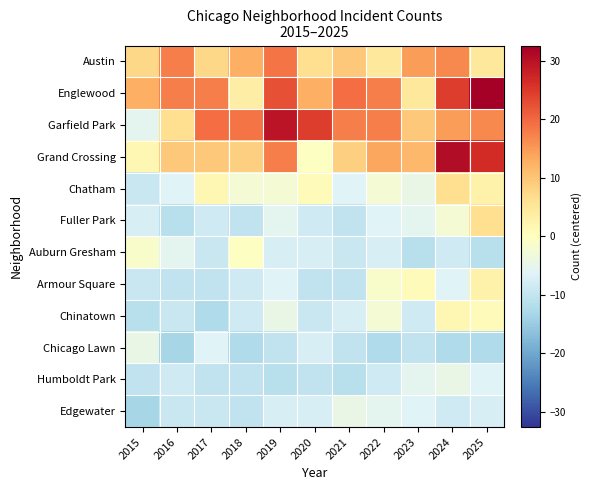

Reading left to right, list all the values displayed in this chart.

Austin: 2015=7.6	2016=17.6	2017=7.6	2018=12.6	2019=18.6	2020=6.6	2021=9.6	2022=4.6	2023=14.6	2024=16.6	2025=4.6
Englewood: 2015=12.6	2016=17.6	2017=17.6	2018=3.6	2019=22.6	2020=12.6	2021=19.6	2022=17.6	2023=4.6	2024=24.6	2025=32.6
Garfield Park: 2015=-5.4	2016=6.6	2017=19.6	2018=18.6	2019=29.6	2020=24.6	2021=17.6	2022=17.6	2023=9.6	2024=14.6	2025=16.6
Grand Crossing: 2015=1.6	2016=9.6	2017=9.6	2018=8.6	2019=17.6	2020=-0.4	2021=8.6	2022=13.6	2023=11.6	2024=30.6	2025=26.6
Chatham: 2015=-9.4	2016=-6.4	2017=1.6	2018=-2.4	2019=-2.4	2020=0.6	2021=-6.4	2022=-2.4	2023=-4.4	2024=6.6	2025=2.6
Fuller Park: 2015=-7.4	2016=-11.4	2017=-8.4	2018=-10.4	2019=-5.4	2020=-8.4	2021=-10.4	2022=-6.4	2023=-5.4	2024=-2.4	2025=6.6
Auburn Gresham: 2015=-1.4	2016=-5.4	2017=-9.4	2018=-0.4	2019=-7.4	2020=-7.4	2021=-9.4	2022=-7.4	2023=-11.4	2024=-8.4	2025=-11.4
Armour Square: 2015=-9.4	2016=-10.4	2017=-10.4	2018=-8.4	2019=-6.4	2020=-10.4	2021=-10.4	2022=-1.4	2023=0.6	2024=-6.4	2025=2.6
Chinatown: 2015=-11.4	2016=-9.4	2017=-12.4	2018=-8.4	2019=-4.4	2020=-9.4	2021=-7.4	2022=-2.4	2023=-8.4	2024=1.6	2025=0.6
Chicago Lawn: 2015=-4.4	2016=-13.4	2017=-6.4	2018=-12.4	2019=-10.4	2020=-7.4	2021=-10.4	2022=-12.4	2023=-10.4	2024=-12.4	2025=-12.4
Humboldt Park: 2015=-10.4	2016=-8.4	2017=-10.4	2018=-10.4	2019=-11.4	2020=-10.4	2021=-11.4	2022=-8.4	2023=-5.4	2024=-4.4	2025=-6.4
Edgewater: 2015=-13.4	2016=-9.4	2017=-9.4	2018=-10.4	2019=-7.4	2020=-7.4	2021=-4.4	2022=-5.4	2023=-6.4	2024=-8.4	2025=-7.4